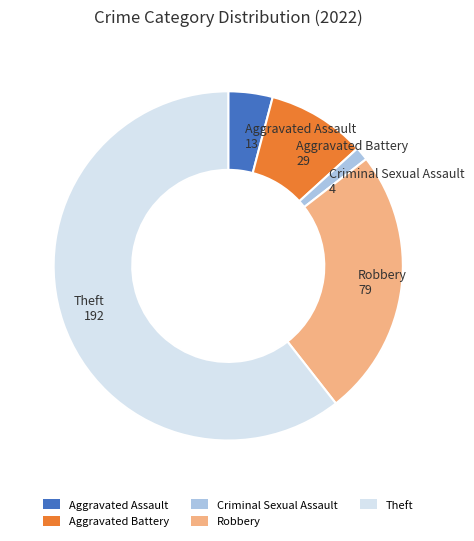

Is it true that Aggravated Assault is 13% of the pie?

False